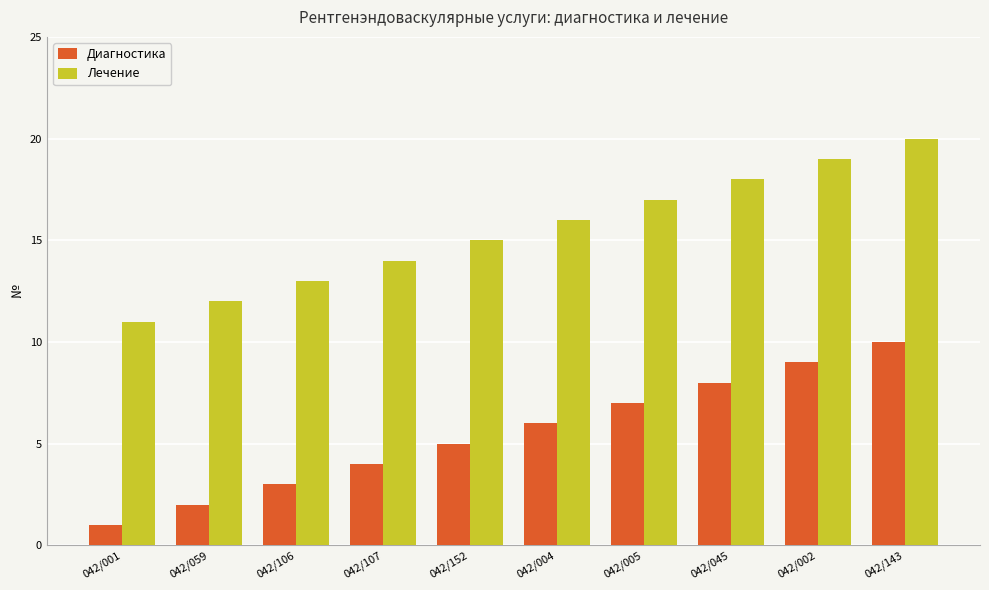

What is the label of the 3rd bar from the left?

042/106